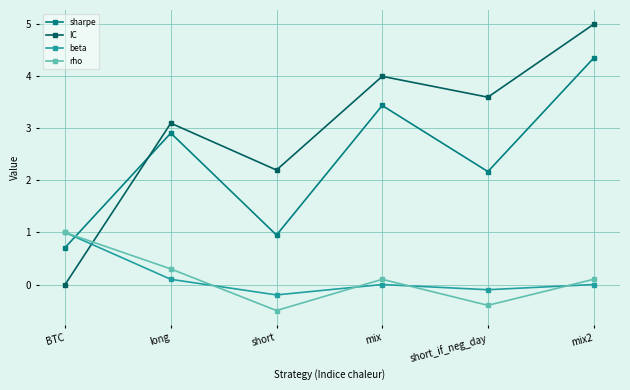

How many lines are shown in the chart?

4